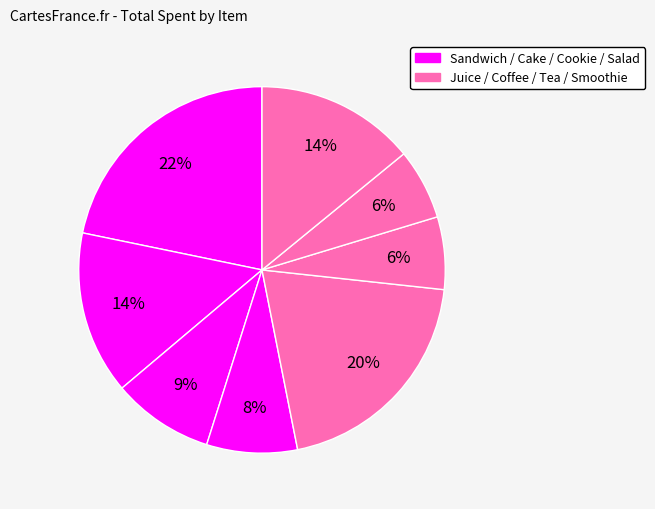

To the nearest percent, what is the average slice percentage?

12%